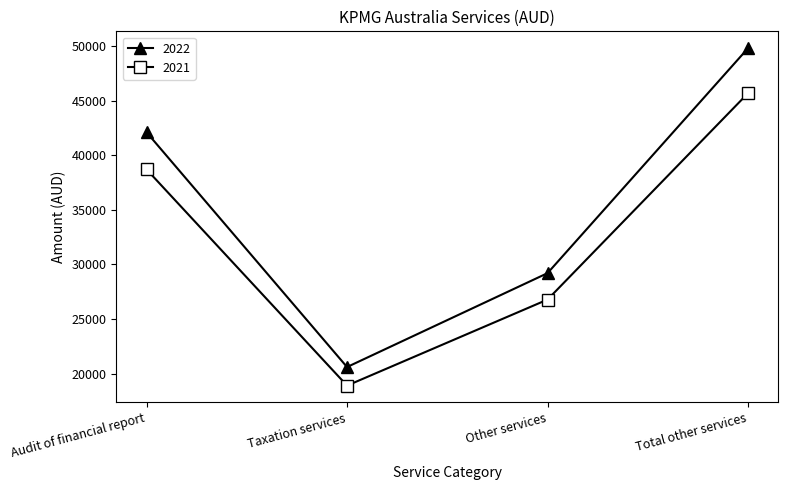

Which category has the highest value in the 2021 series?

Total other services